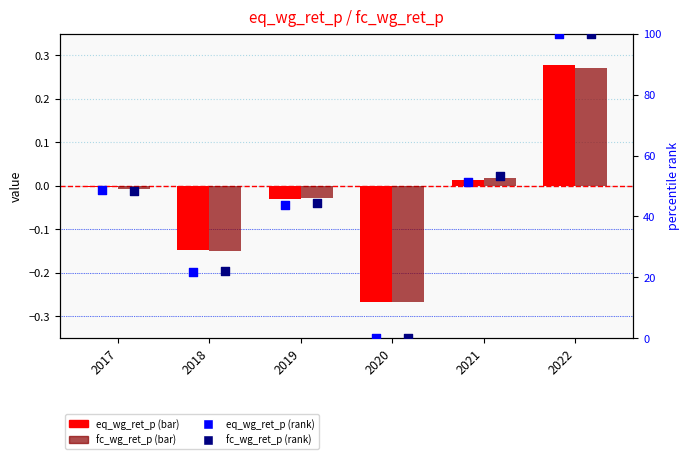

At how many categories does at least one series exceed 12?

5